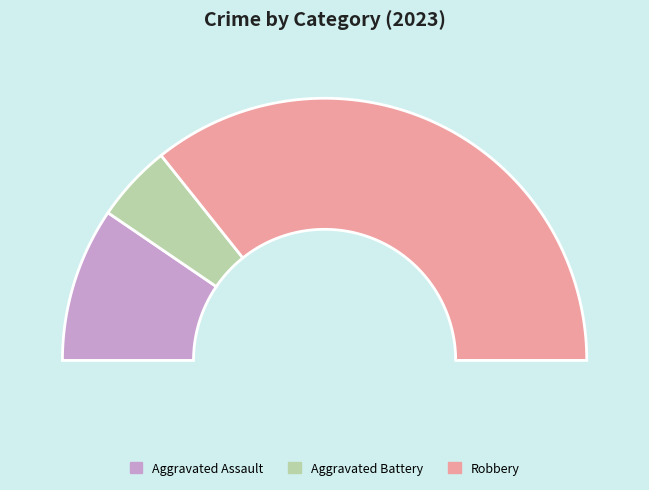

To the nearest percent, what portion does Aggravated Assault represent?

19%